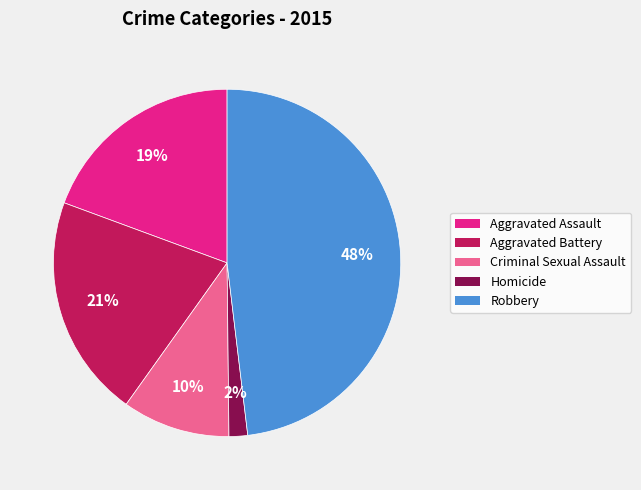

To the nearest percent, what portion does Aggravated Battery represent?

21%